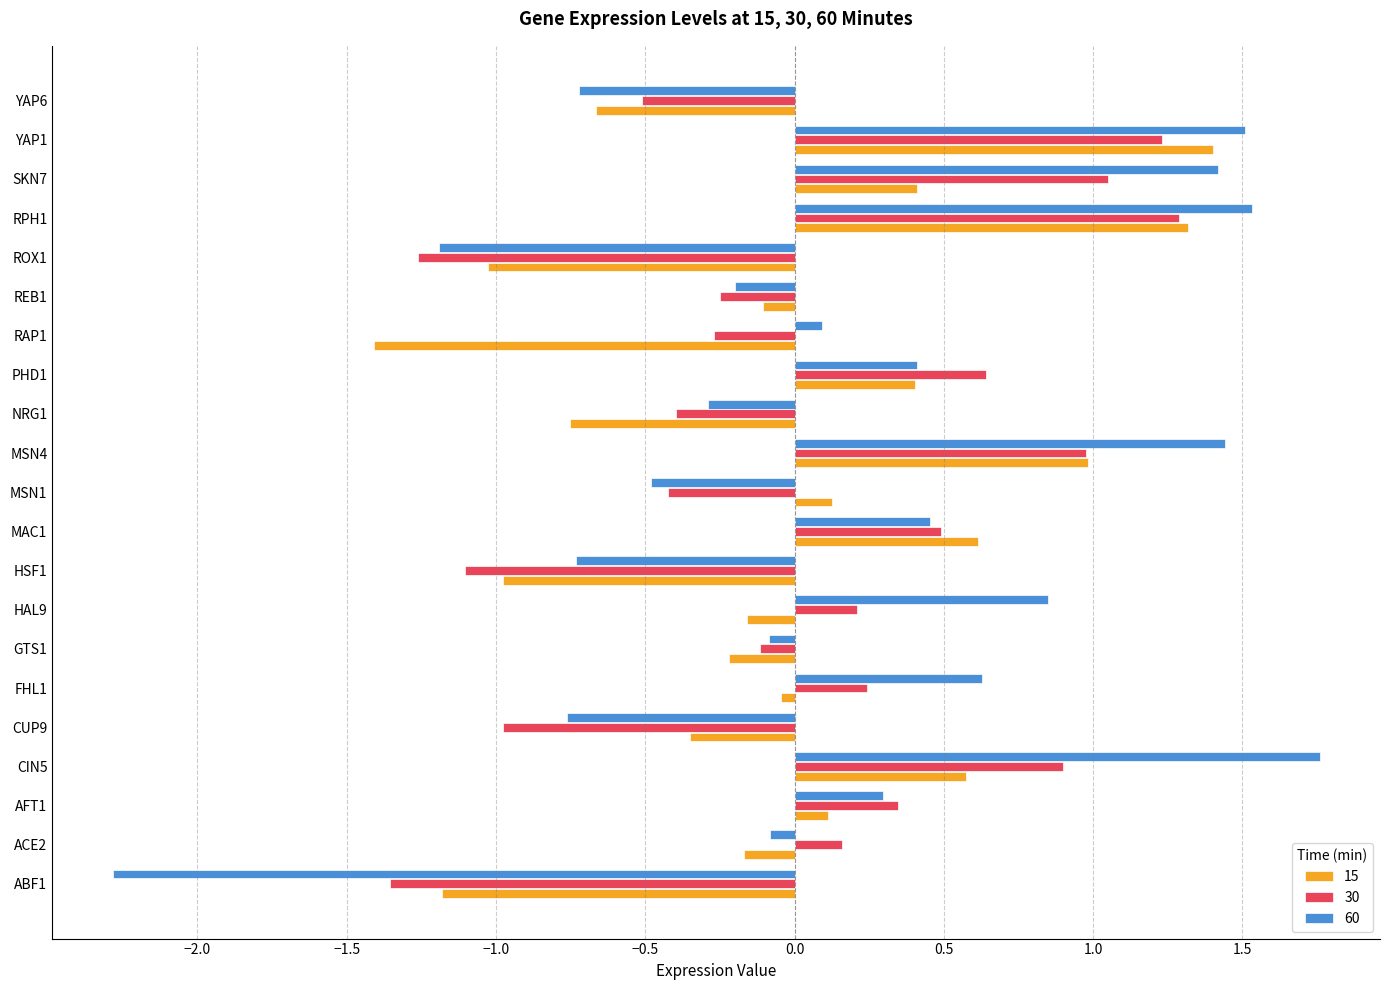

What is the total value across all series at ABF1?

-4.8